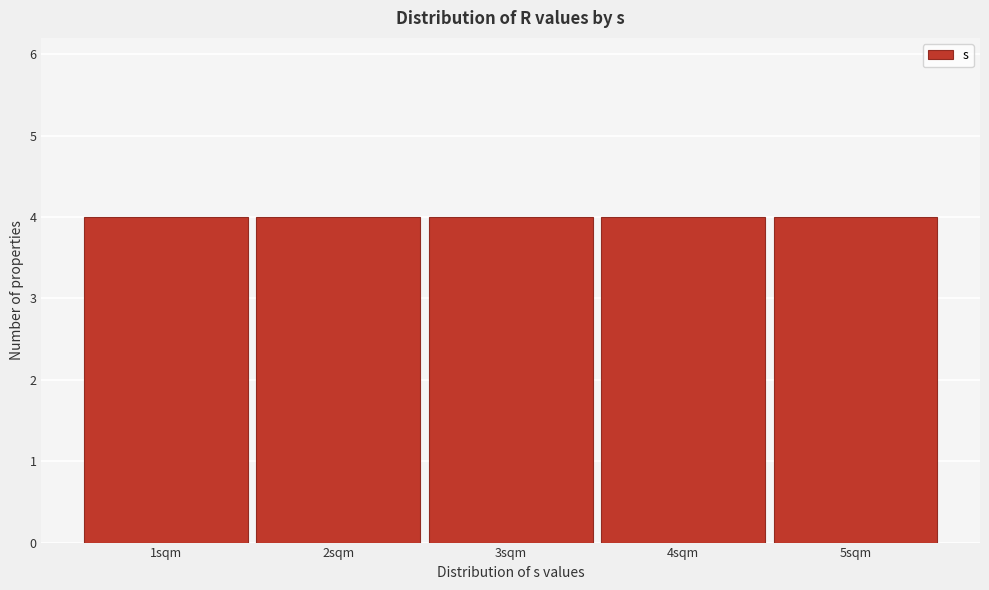

How tall is the bar that spans 4.5 to 5.5 on the x-axis? The values are not printed on the chart, so give them approximately, as read against the axis.

4